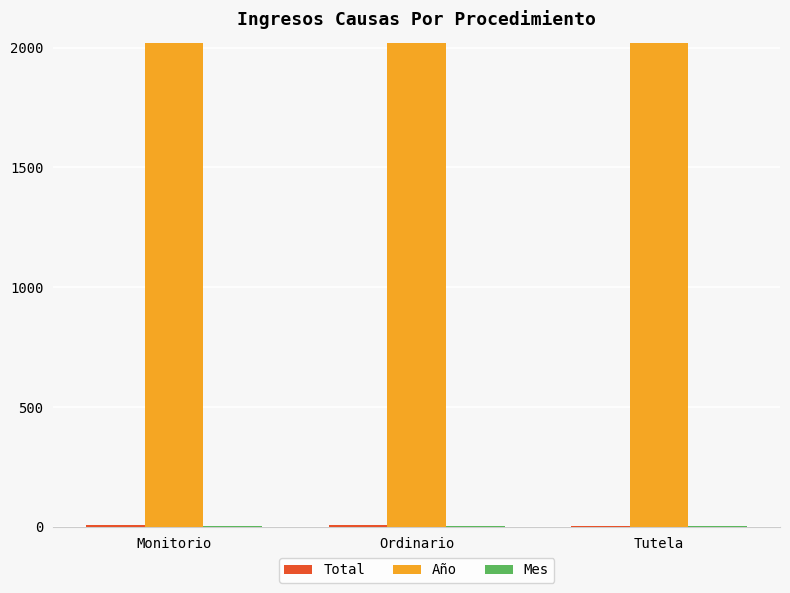

Is it true that Año equals 3417 at Tutela?

False